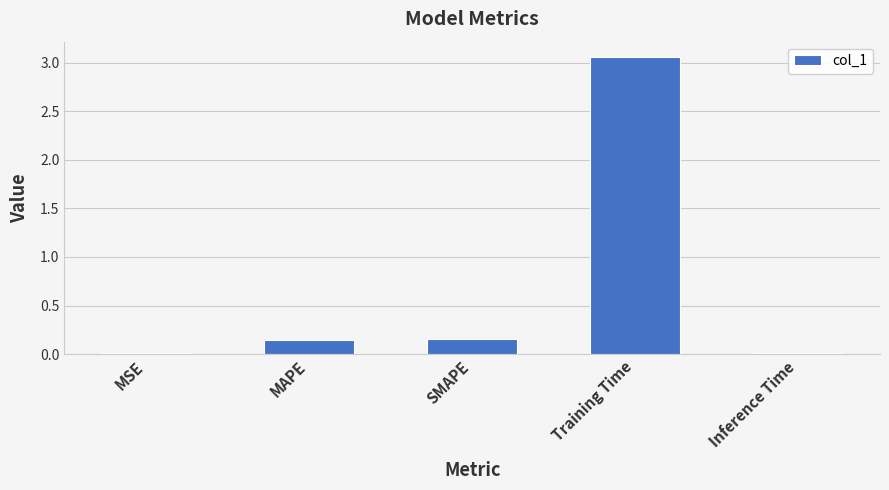

How many bars are there in total?

5